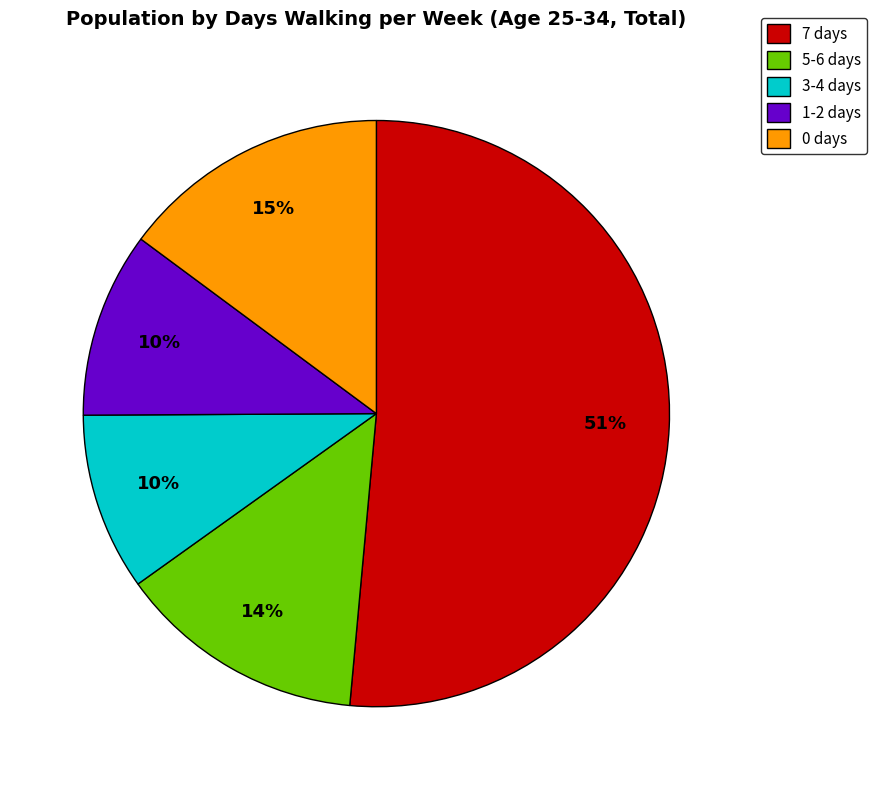

Count the number of slices in the pie.

5